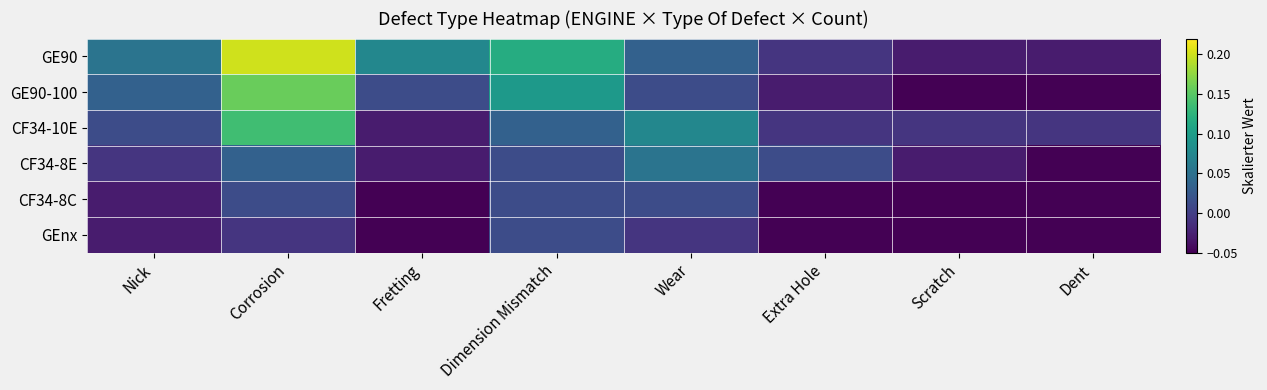

Reading left to right, what are all the values shown in this chart?

GE90: Nick=0.1	Corrosion=0.2	Fretting=0.1	Dimension Mismatch=0.1	Wear=0.0	Extra Hole=-0.0	Scratch=-0.0	Dent=-0.0
GE90-100: Nick=0.0	Corrosion=0.2	Fretting=0.0	Dimension Mismatch=0.1	Wear=0.0	Extra Hole=-0.0	Scratch=-0.1	Dent=-0.1
CF34-10E: Nick=0.0	Corrosion=0.1	Fretting=-0.0	Dimension Mismatch=0.0	Wear=0.1	Extra Hole=-0.0	Scratch=-0.0	Dent=-0.0
CF34-8E: Nick=-0.0	Corrosion=0.0	Fretting=-0.0	Dimension Mismatch=0.0	Wear=0.1	Extra Hole=0.0	Scratch=-0.0	Dent=-0.1
CF34-8C: Nick=-0.0	Corrosion=0.0	Fretting=-0.1	Dimension Mismatch=0.0	Wear=0.0	Extra Hole=-0.1	Scratch=-0.1	Dent=-0.1
GEnx: Nick=-0.0	Corrosion=-0.0	Fretting=-0.1	Dimension Mismatch=0.0	Wear=-0.0	Extra Hole=-0.1	Scratch=-0.1	Dent=-0.1